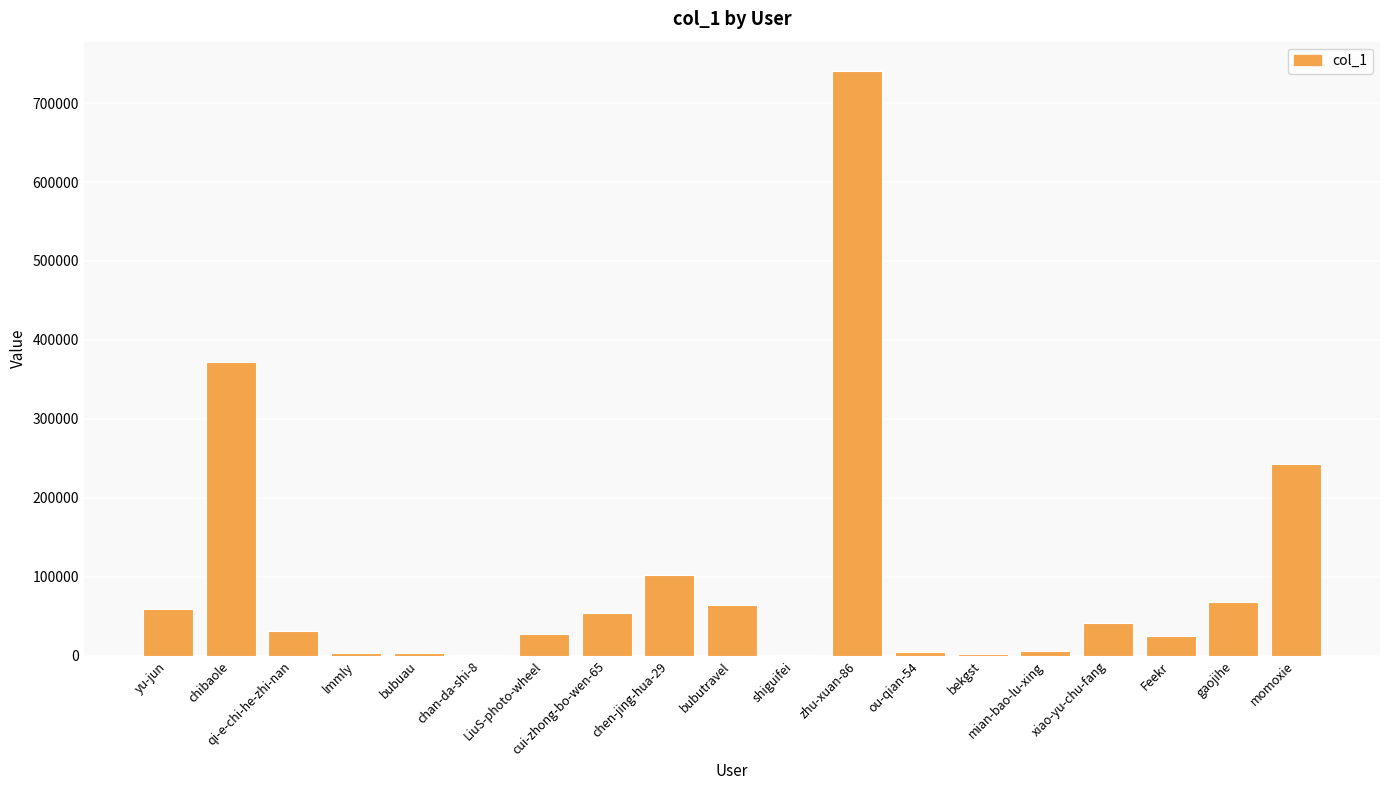

At which category does the chart reach its peak across all series?

zhu-xuan-86